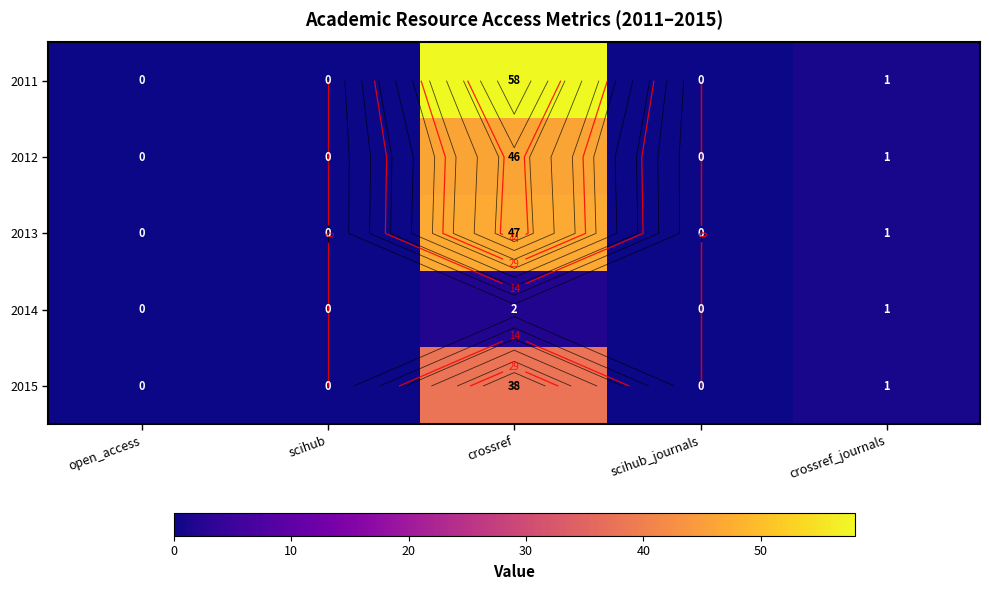

The value of 2012 at open_access is -31. True or false?

False